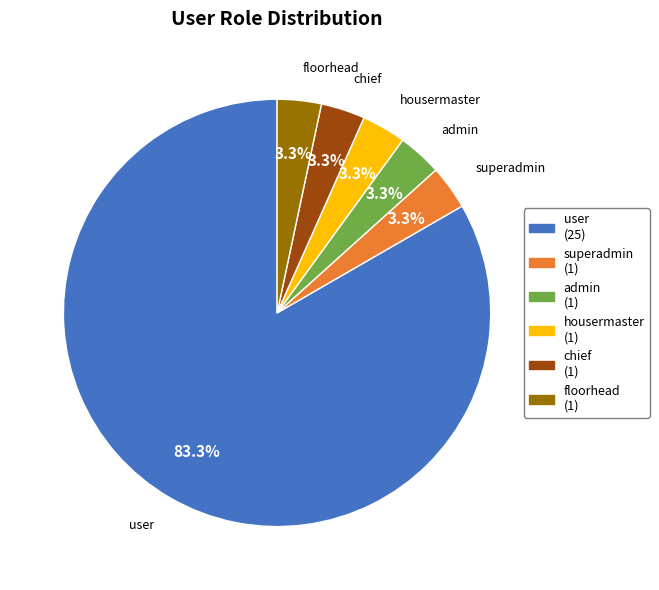

How many slices are in this pie chart?

6